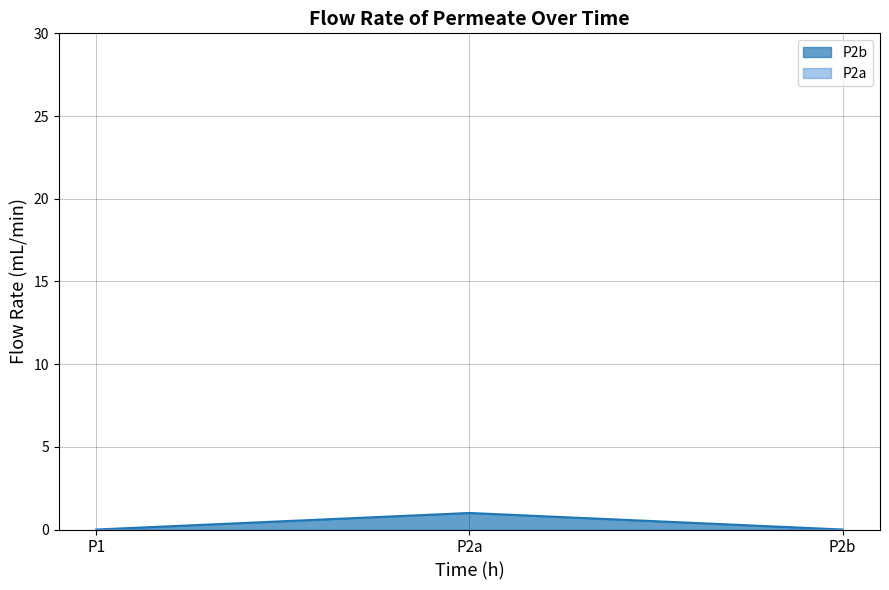

What position from the left is P2b?

3